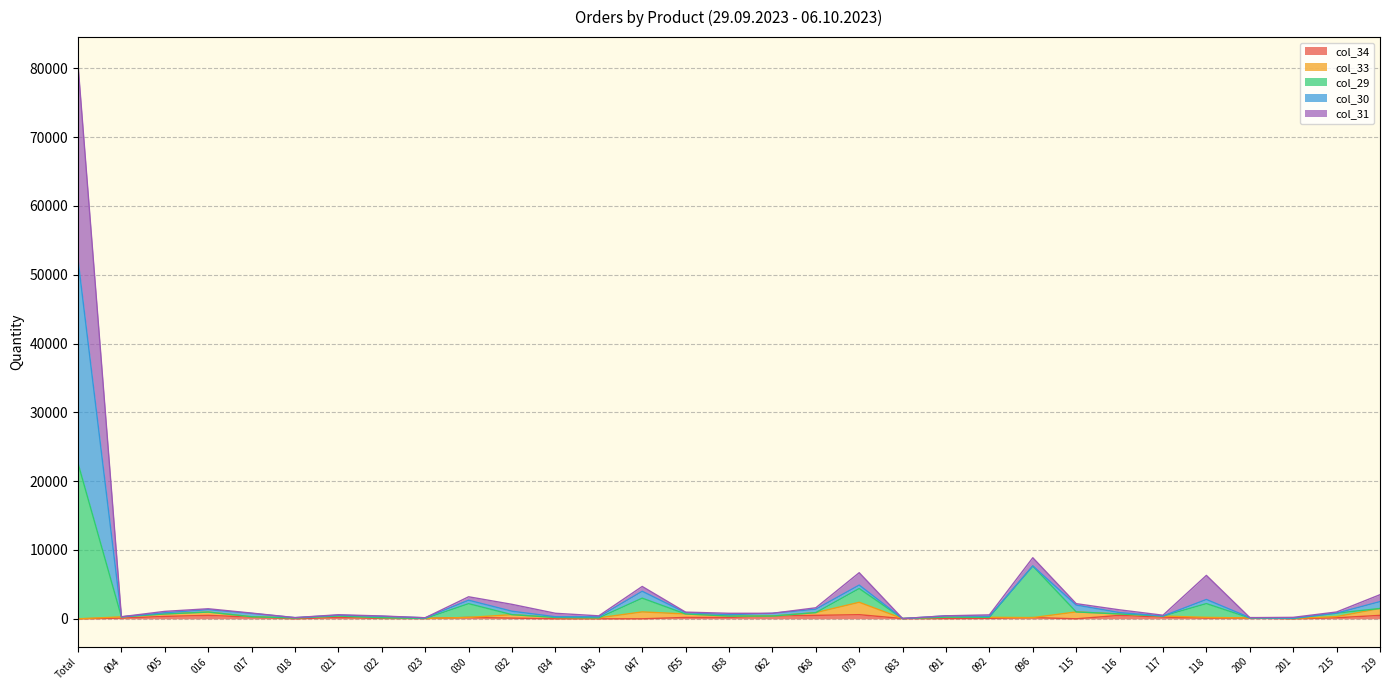

What is the difference between the maximum and second lowest values in the col_29 series?

22550